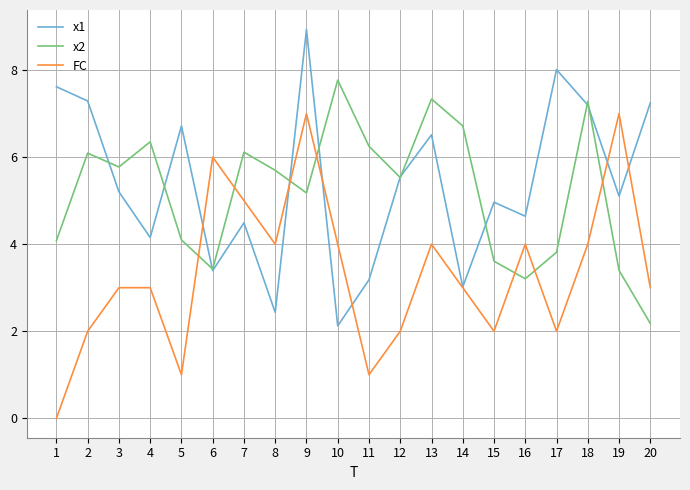

The FC series shows 4.0 at 10. True or false?

True